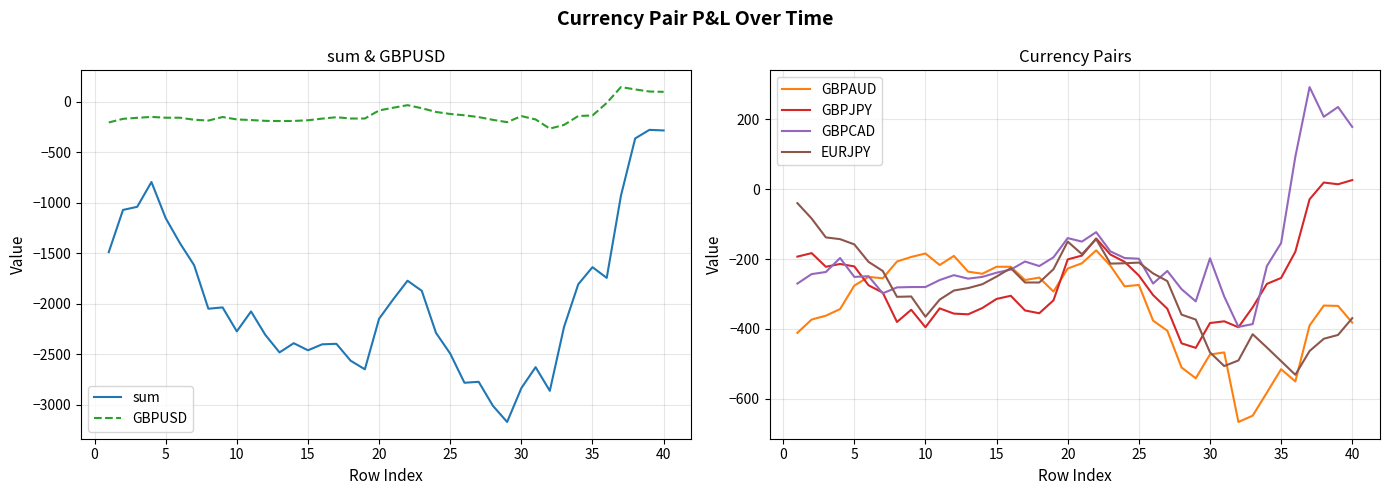

Is this an area chart (filled region under the line)?

No